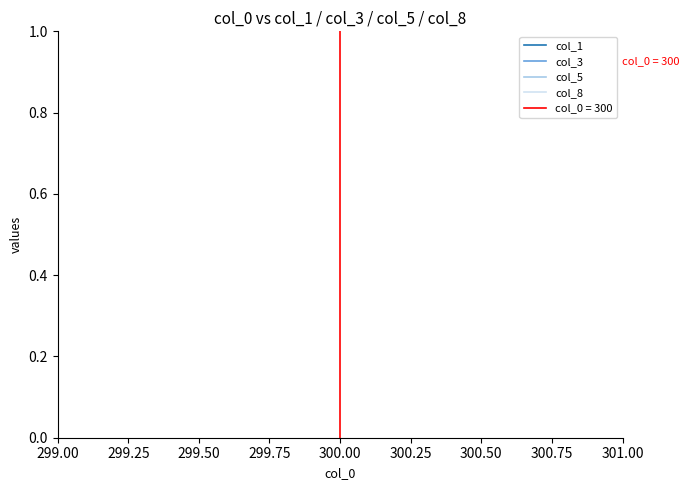

True or false: col_5 and col_1 cross at least once.

False